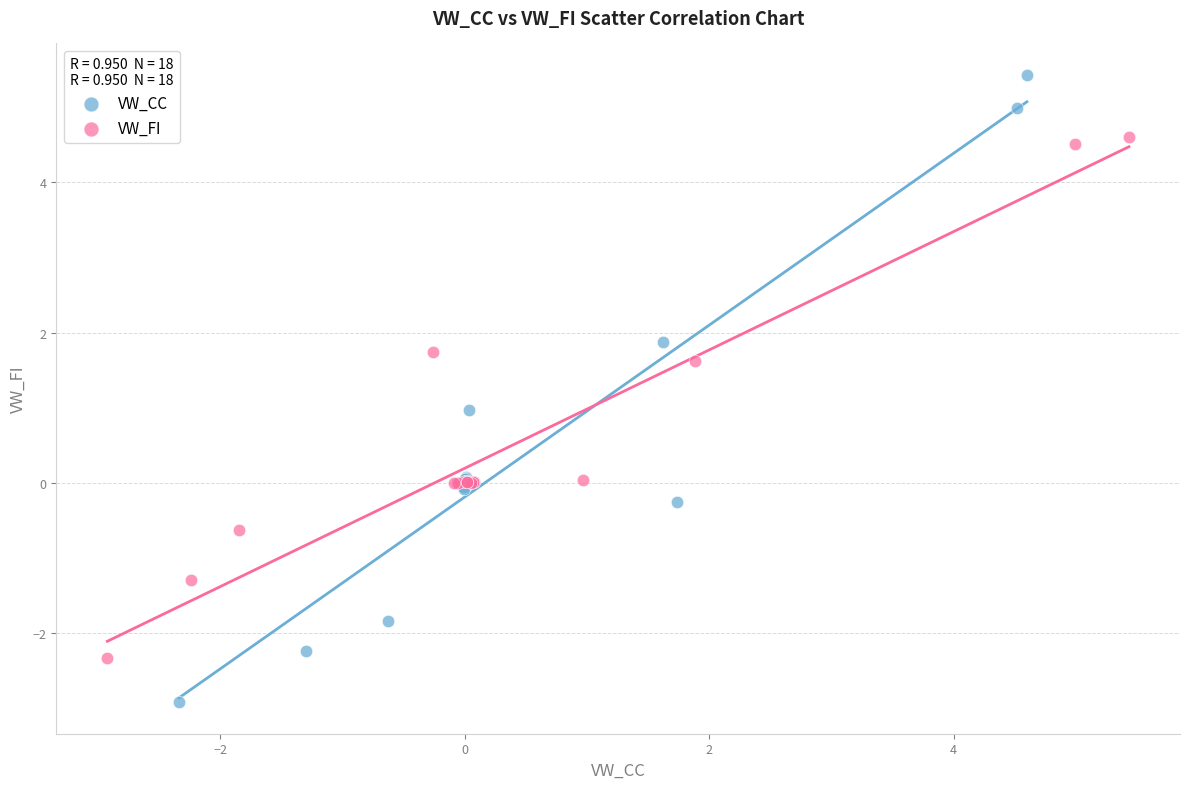

Which series contains the highest Y value?

VW_CC